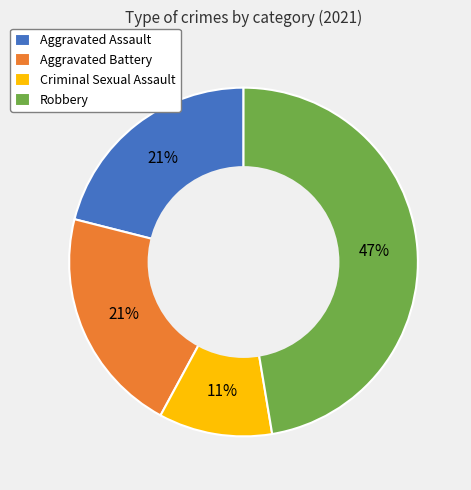

Do Robbery and Criminal Sexual Assault together represent more than half of the pie?

Yes